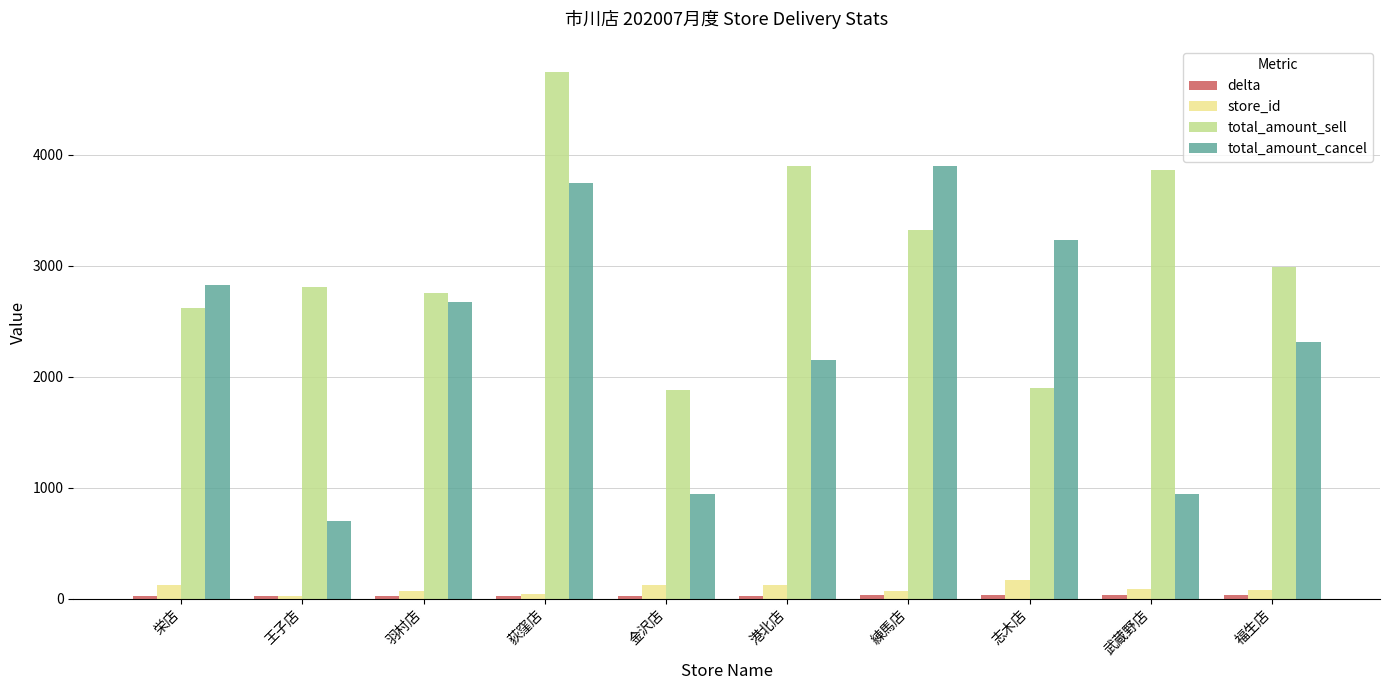

What is the lowest value of the total_amount_cancel series?

698.0